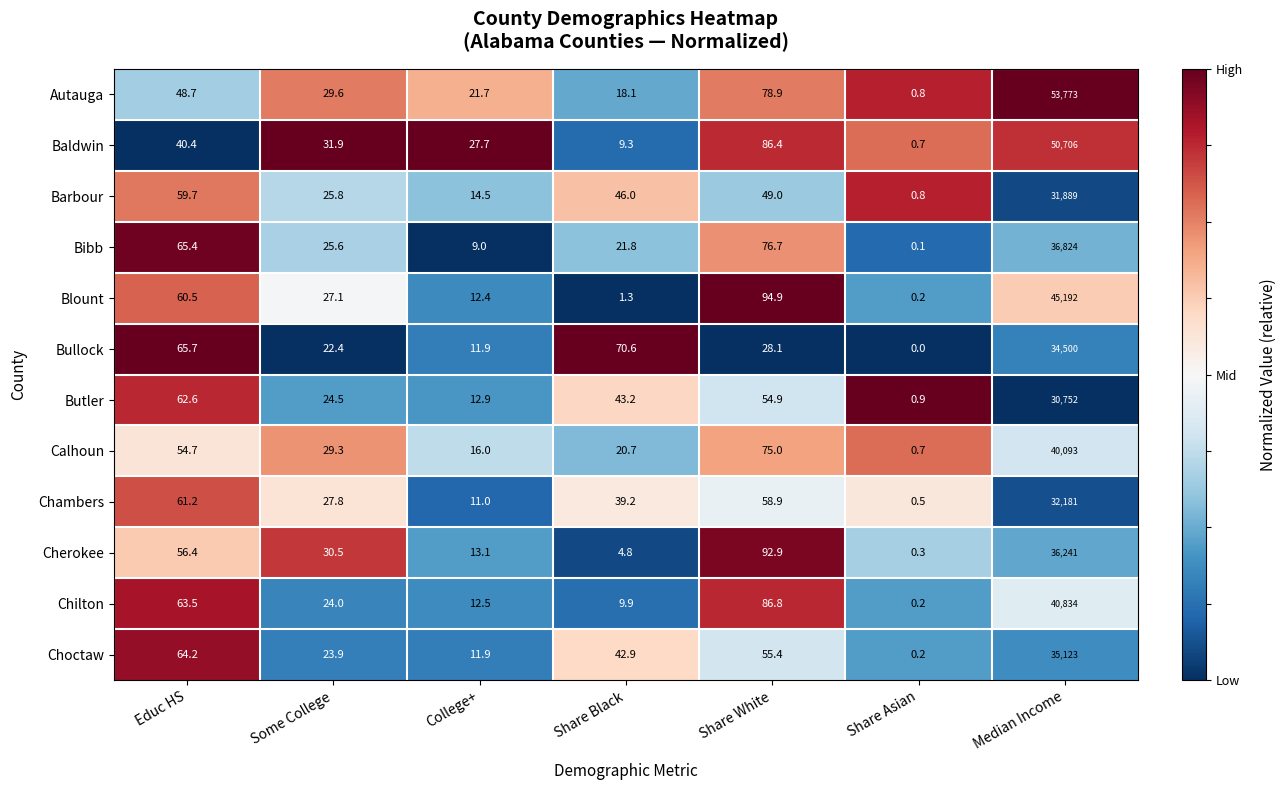

What value does the Bullock series have at Some College?

22.4